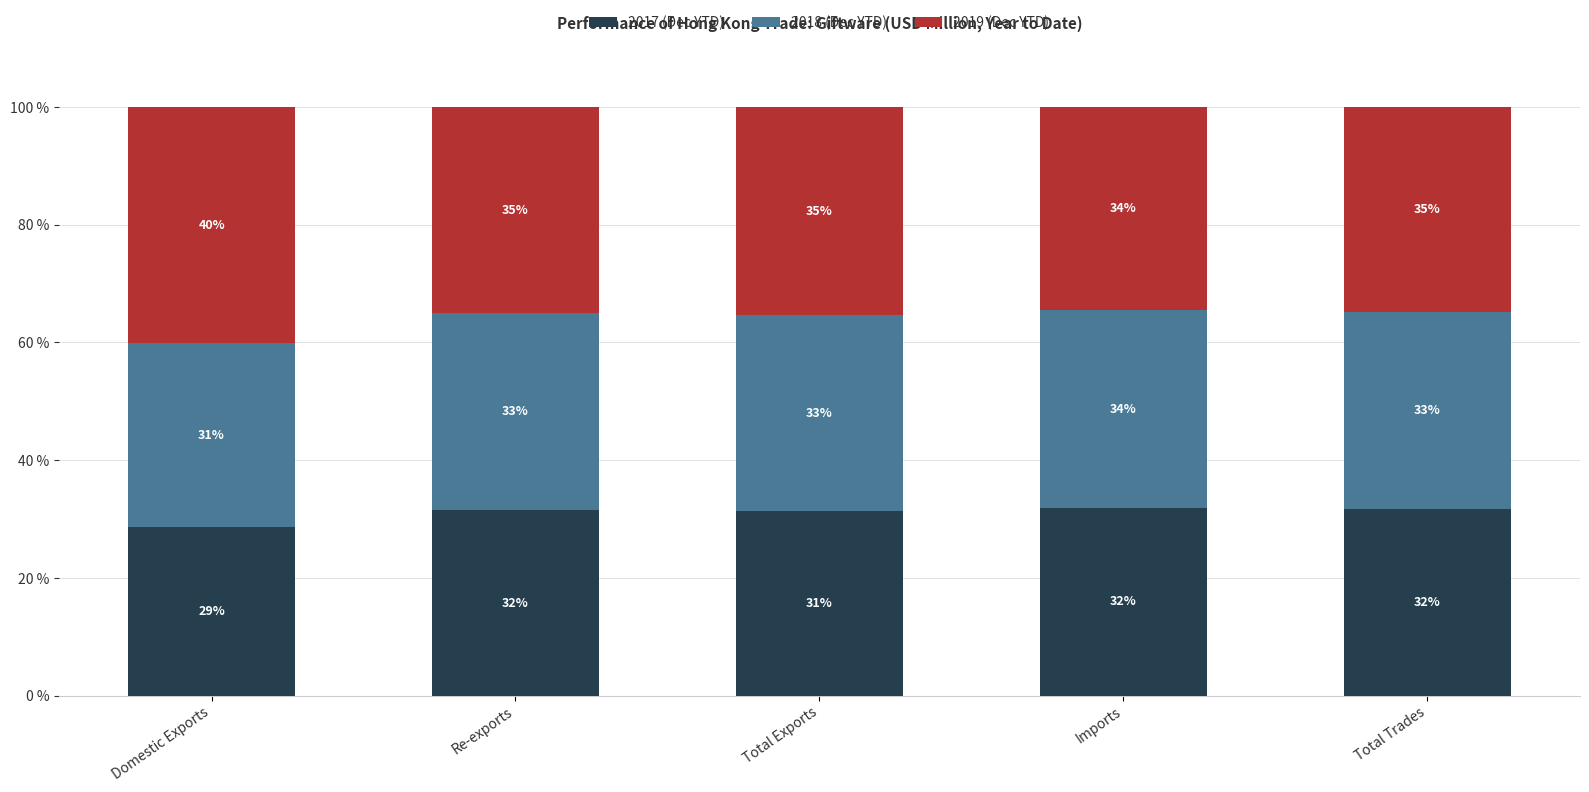

What are all the series names shown in the legend?

2017 (Dec YTD), 2018 (Dec YTD), 2019 (Dec YTD)